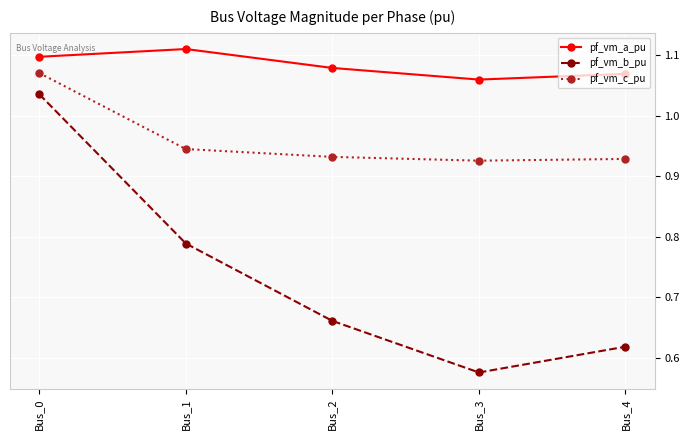

Is the value of pf_vm_b_pu at Bus_4 greater than the value of pf_vm_a_pu at Bus_3?

No